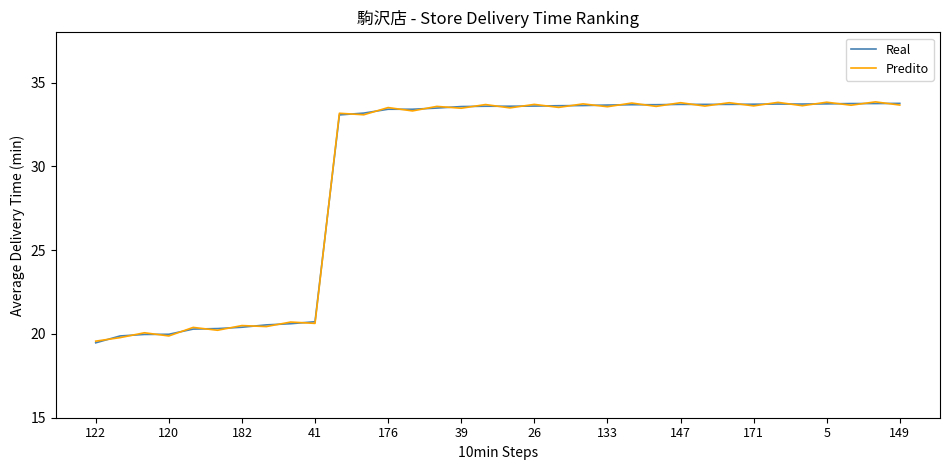

What is the minimum value shown in the chart?

19.5